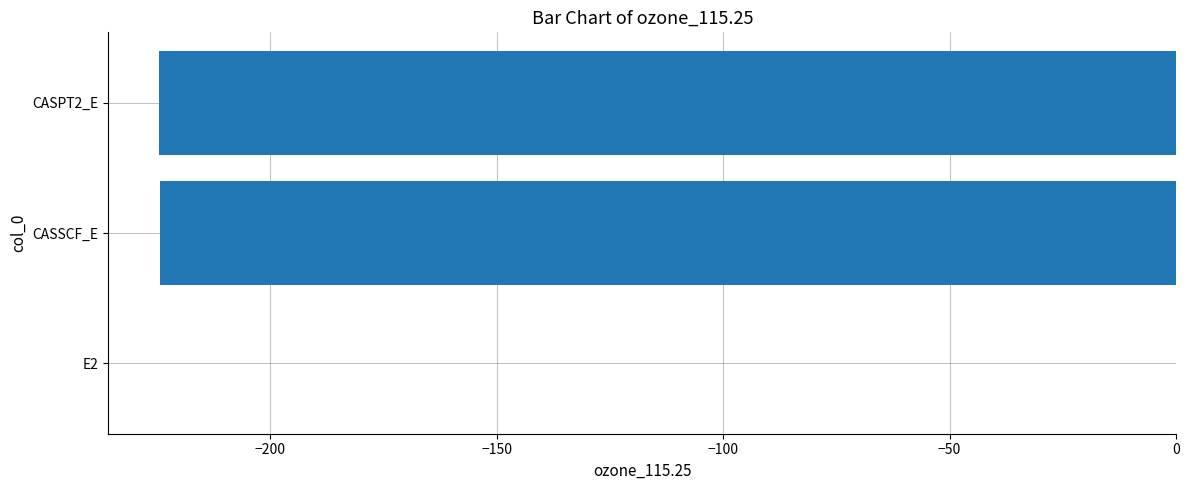

True or false: the data shows -296.6 at CASSCF_E.

False